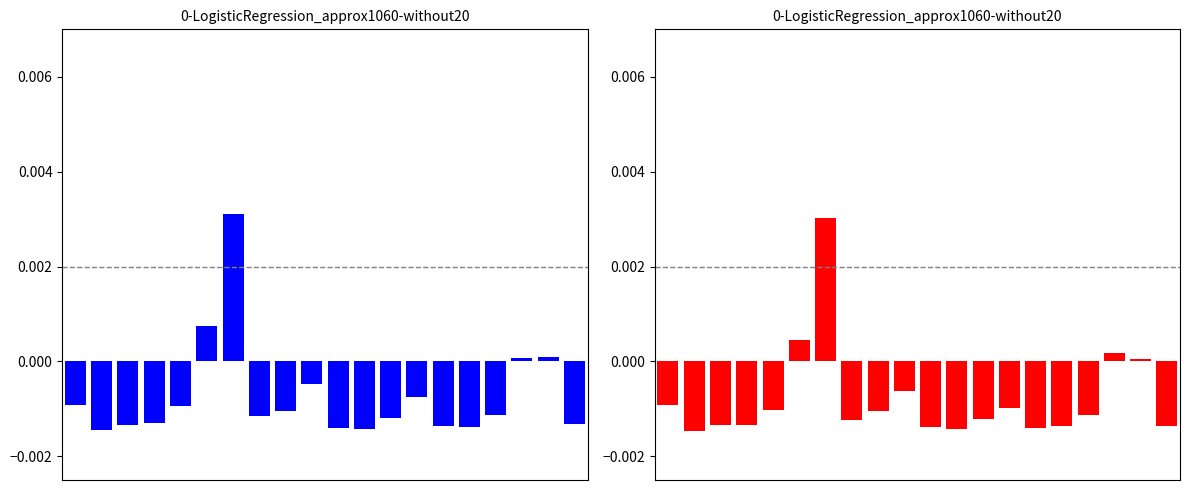

Between 12 and 2, which is larger?

12